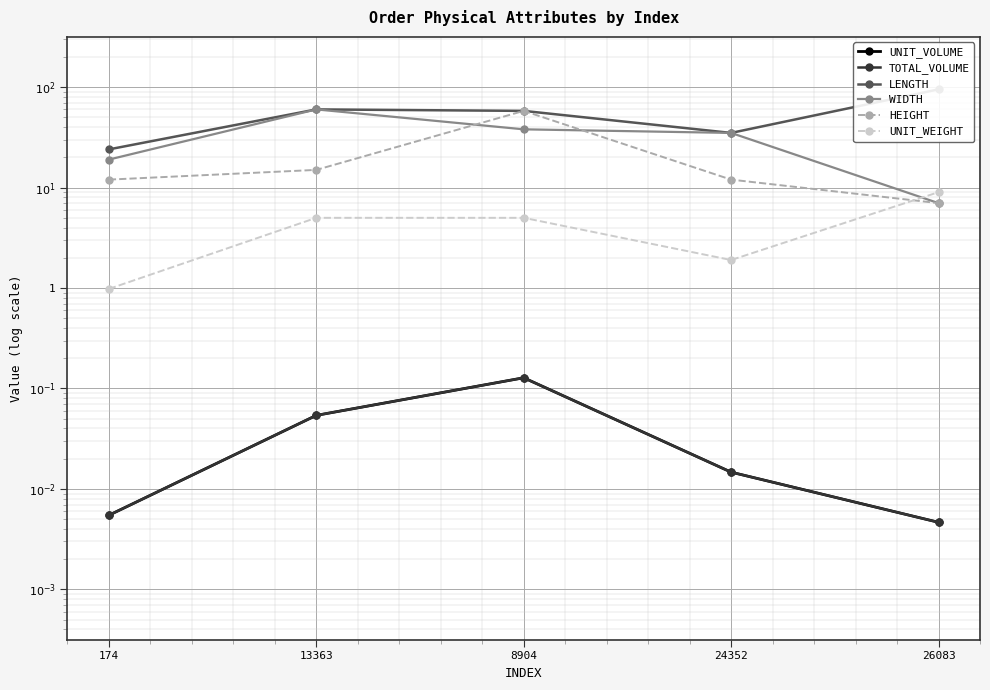

What is the sum of the UNIT_WEIGHT values at 13363 and 8904?

1.4